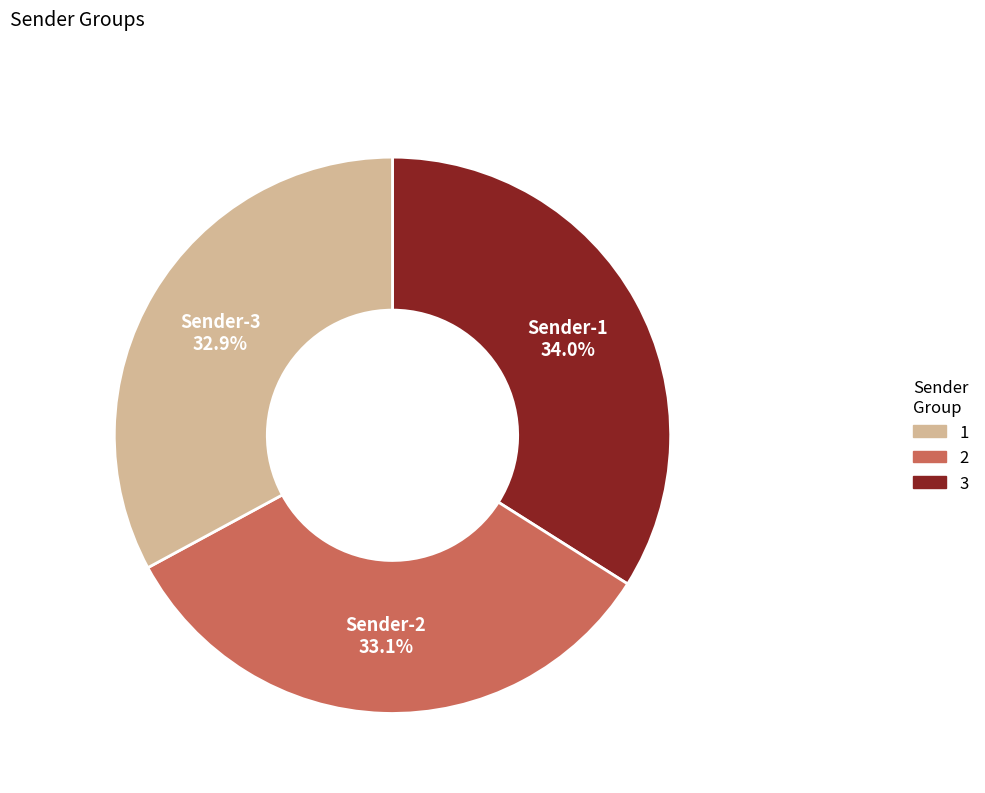

Is there any slice that represents more than half of the pie?

No